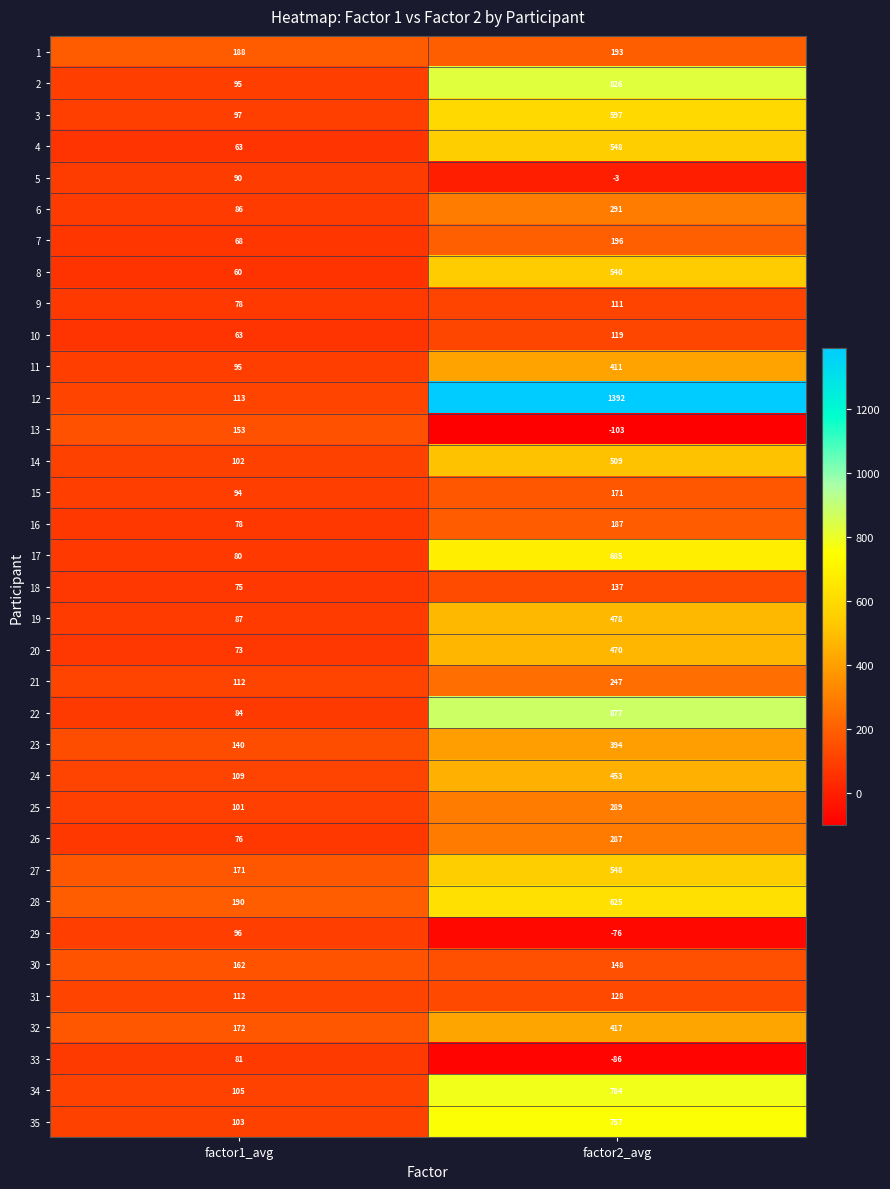

What is the lowest value of the 23 series?

140